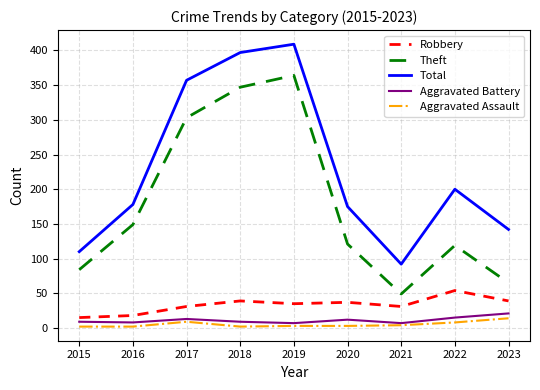

What is the maximum value shown in the chart?

409